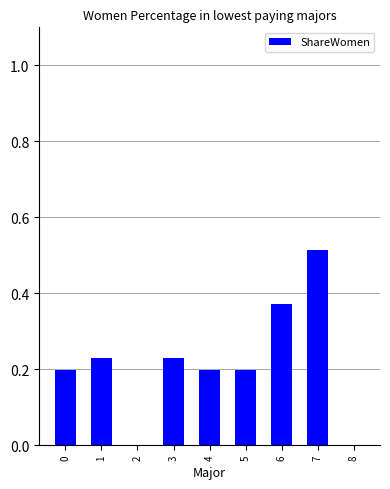

What is the change in value from 2 to 7?

+0.5